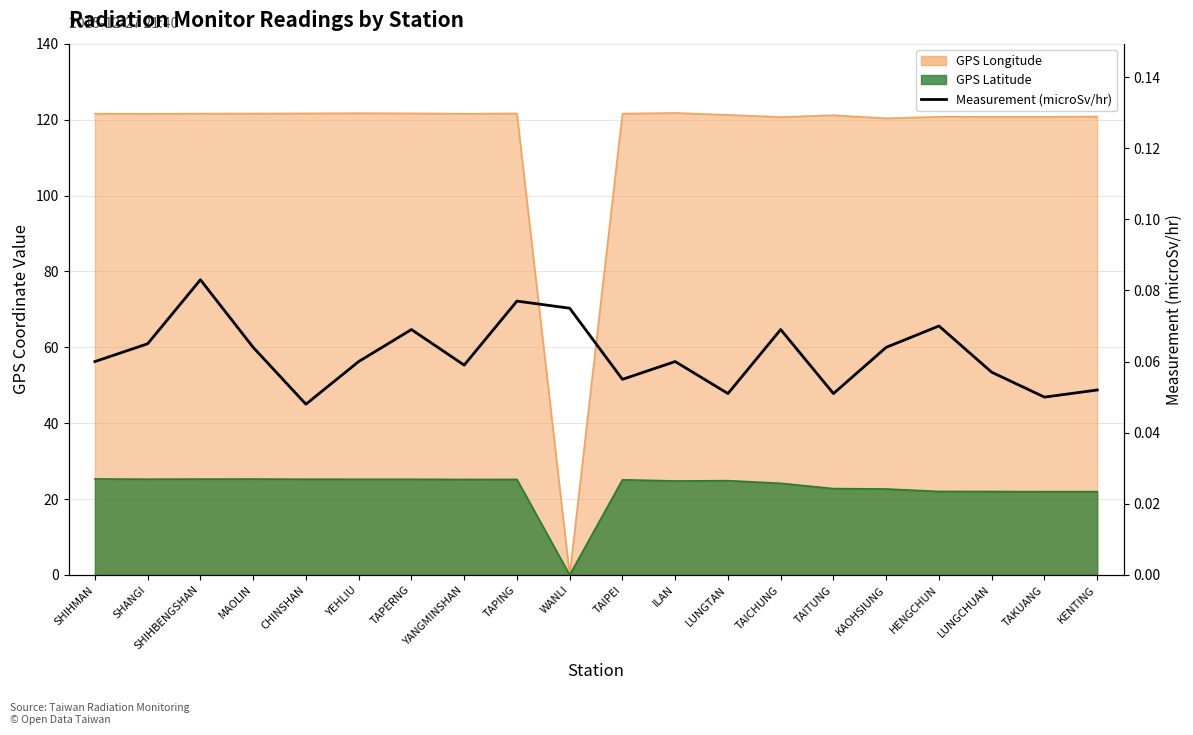

Which label corresponds to the largest value in the chart?

SHIHBENGSHAN